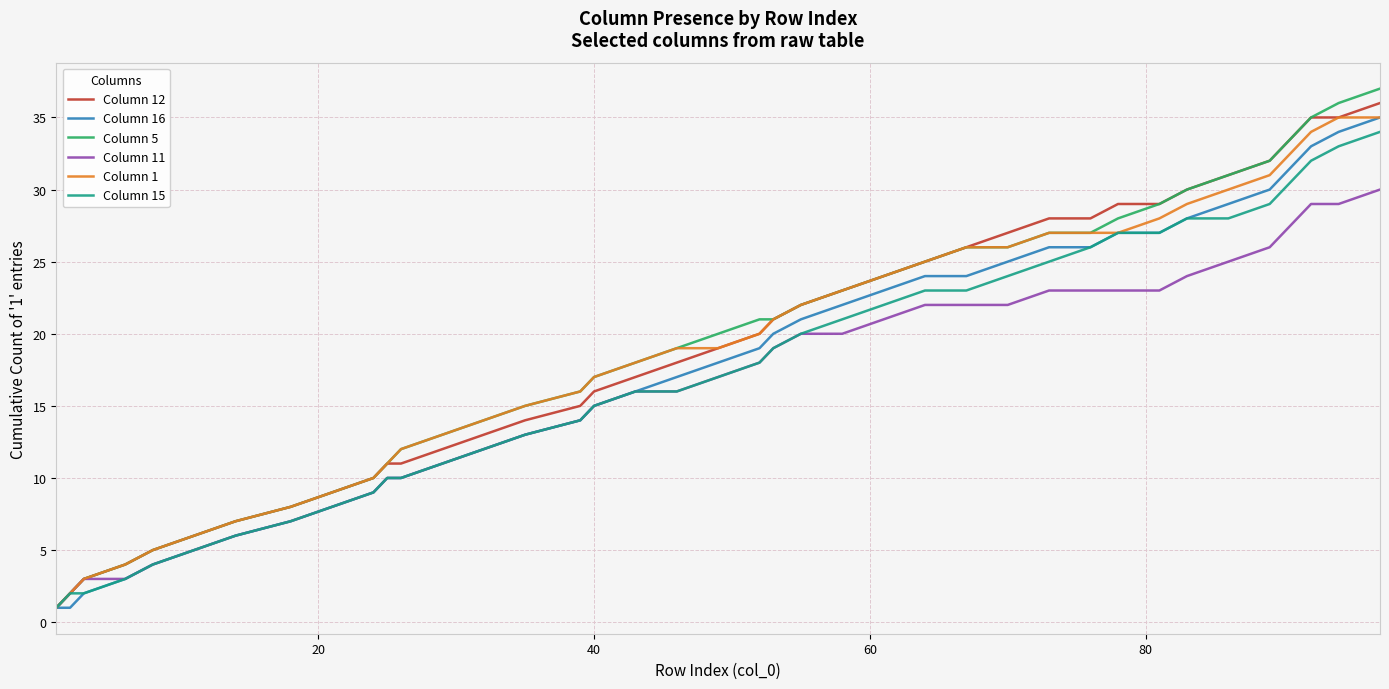

Which series has the widest spread of values?

Column 5